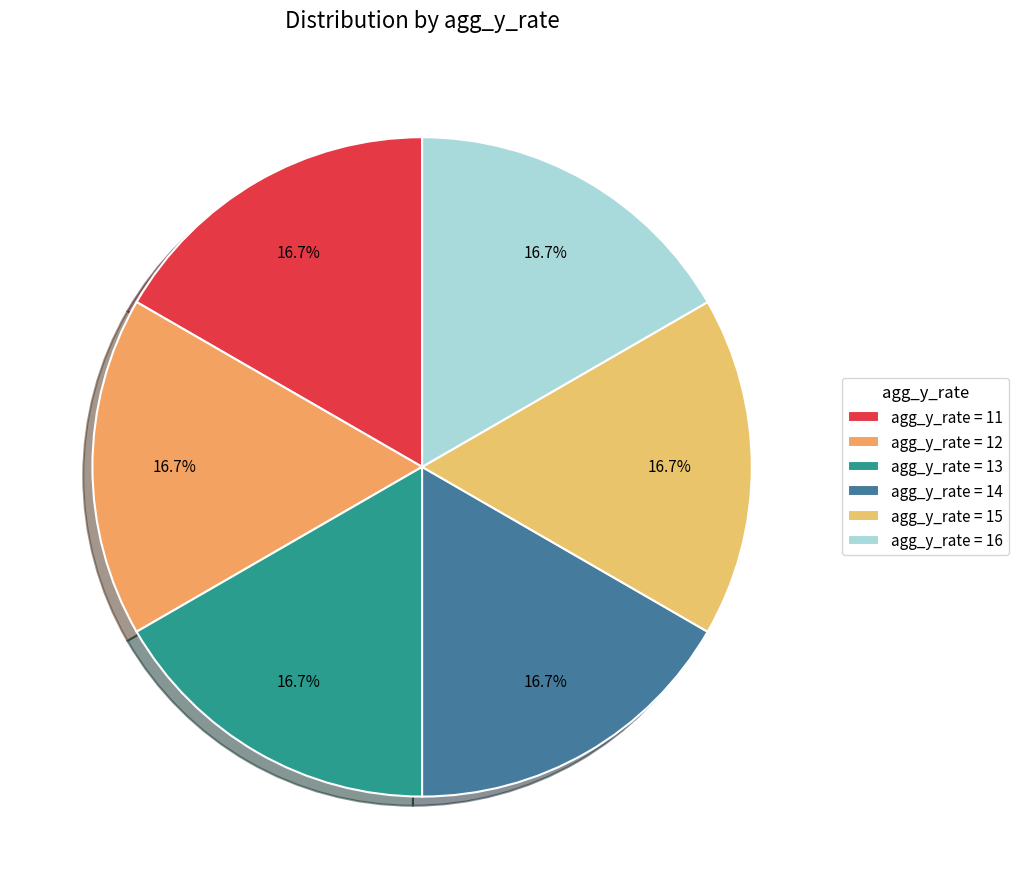

Count the number of slices in the pie.

6